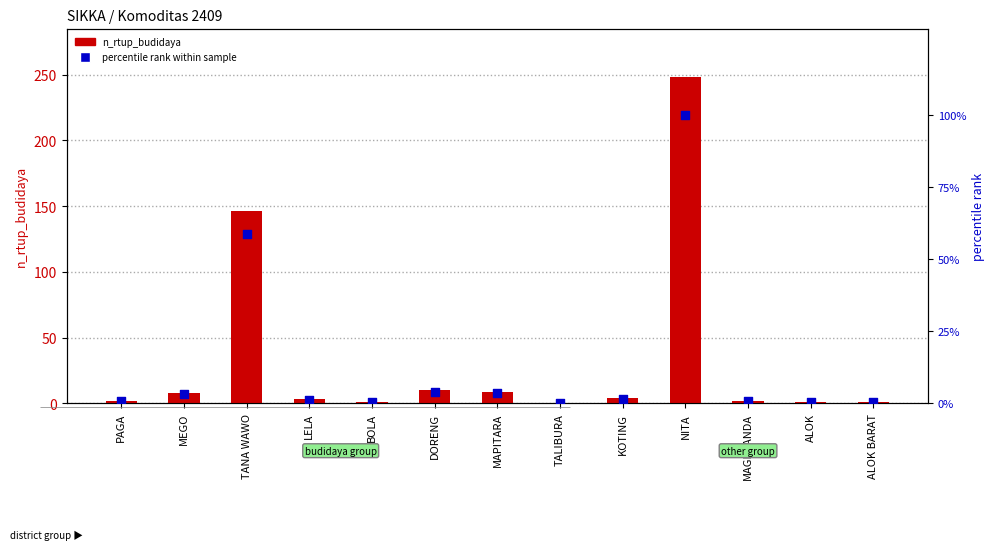

Is the value of n_rtup_budidaya at PAGA greater than the value of percentile rank within sample at BOLA?

Yes